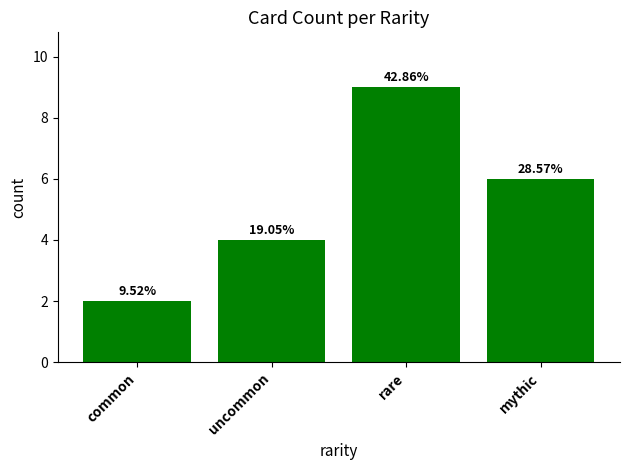

What is the value of the 1st bar from the left?

2